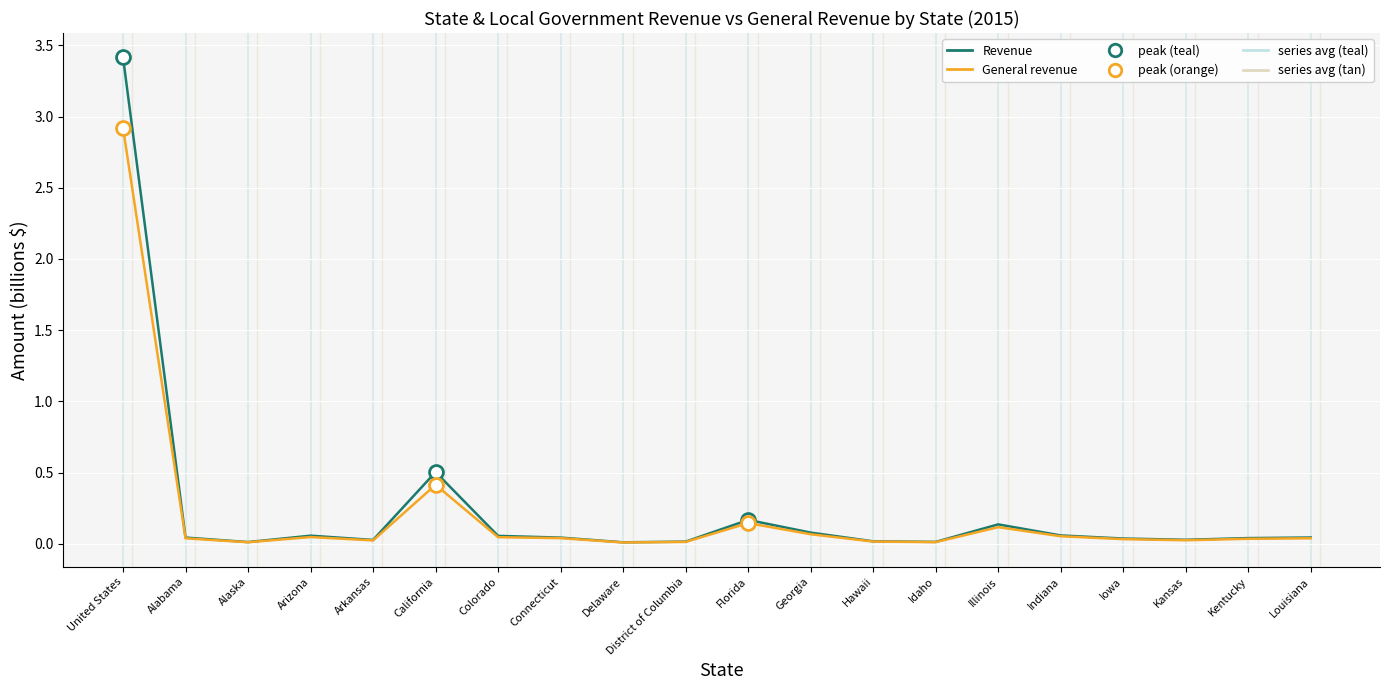

Does the chart have visible grid lines?

Yes